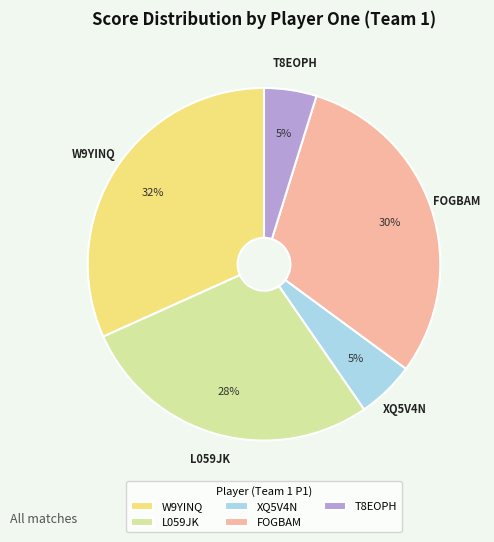

Do XQ5V4N and W9YINQ together represent more than half of the pie?

No